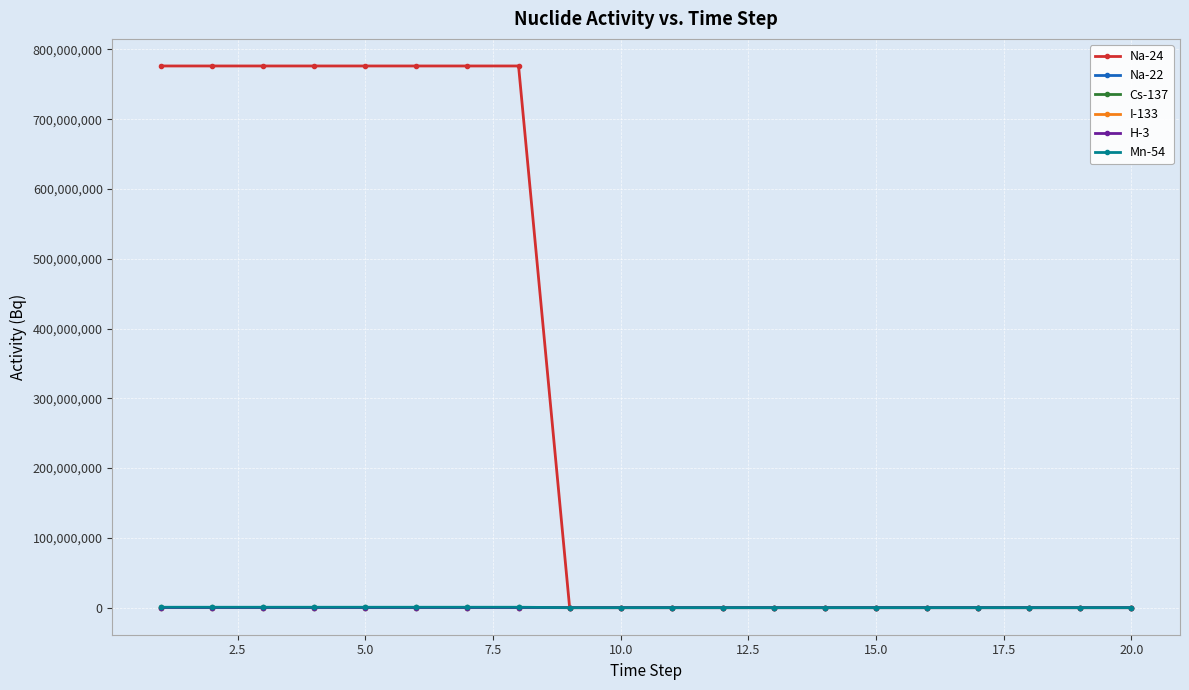

What is the value of the I-133 point at the 4th from the left?

16250